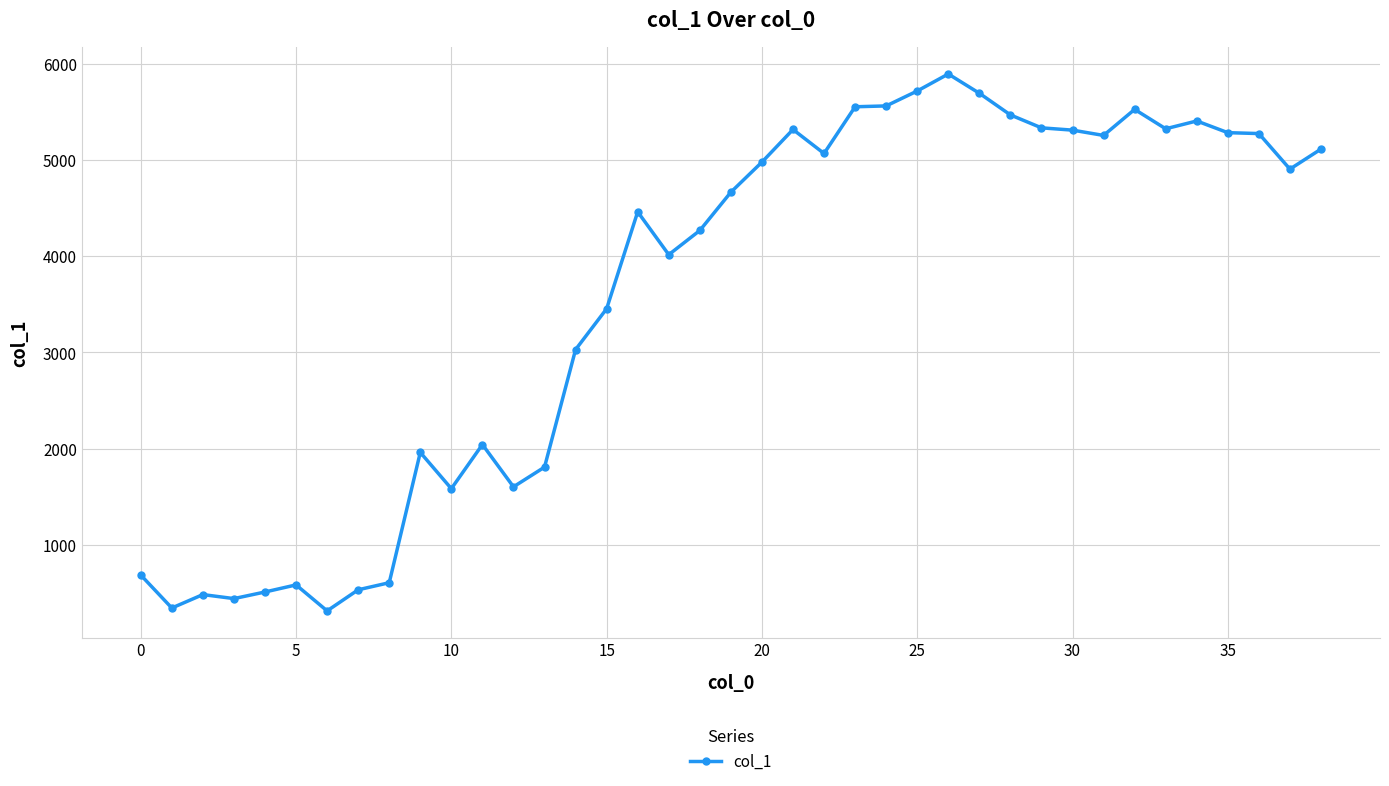

What is the average value?

3574.1